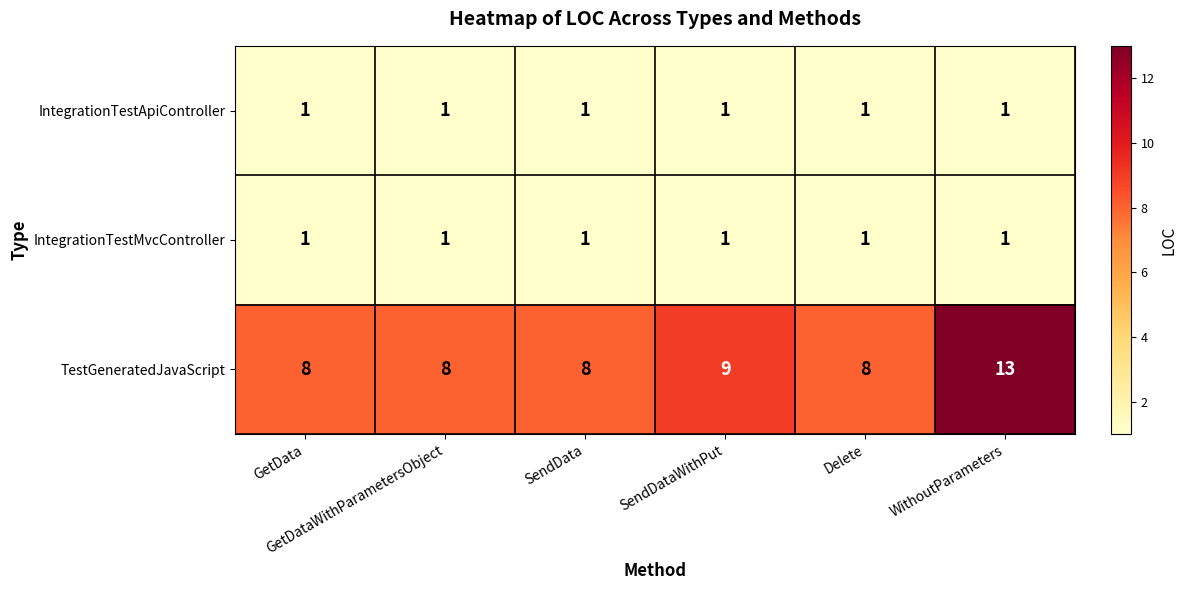

At how many categories does at least one series exceed 2?

6